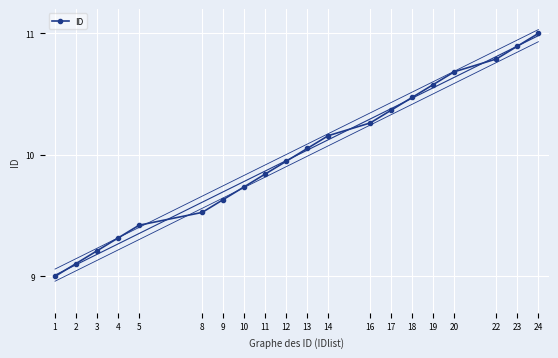

Reading left to right, transcribe all the data shown in this chart.

9.0	9.1	9.2	9.3	9.4	9.5	9.6	9.7	9.8	9.9	10.1	10.2	10.3	10.4	10.5	10.6	10.7	10.8	10.9	11.0